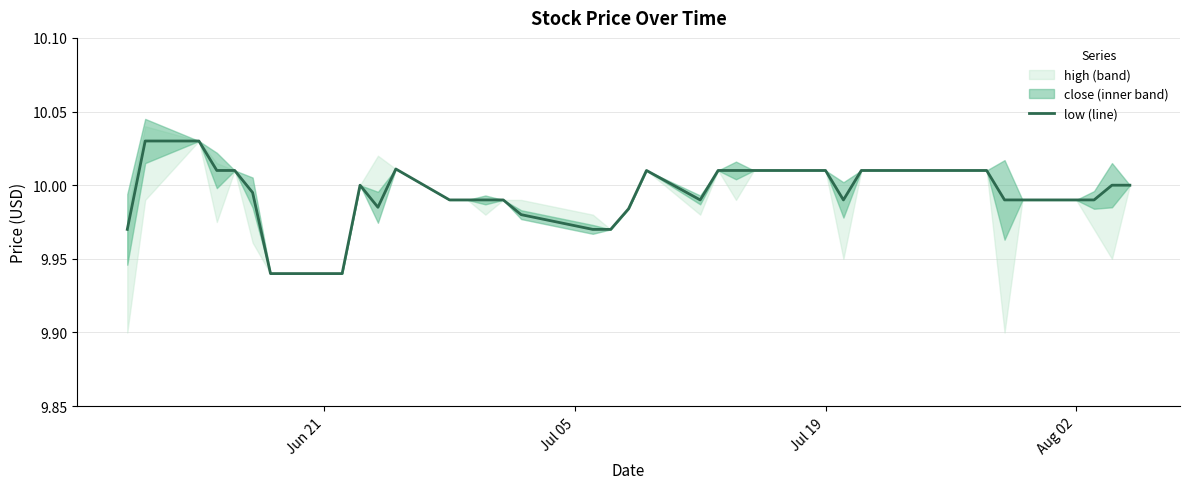

What is the average value?

10.0